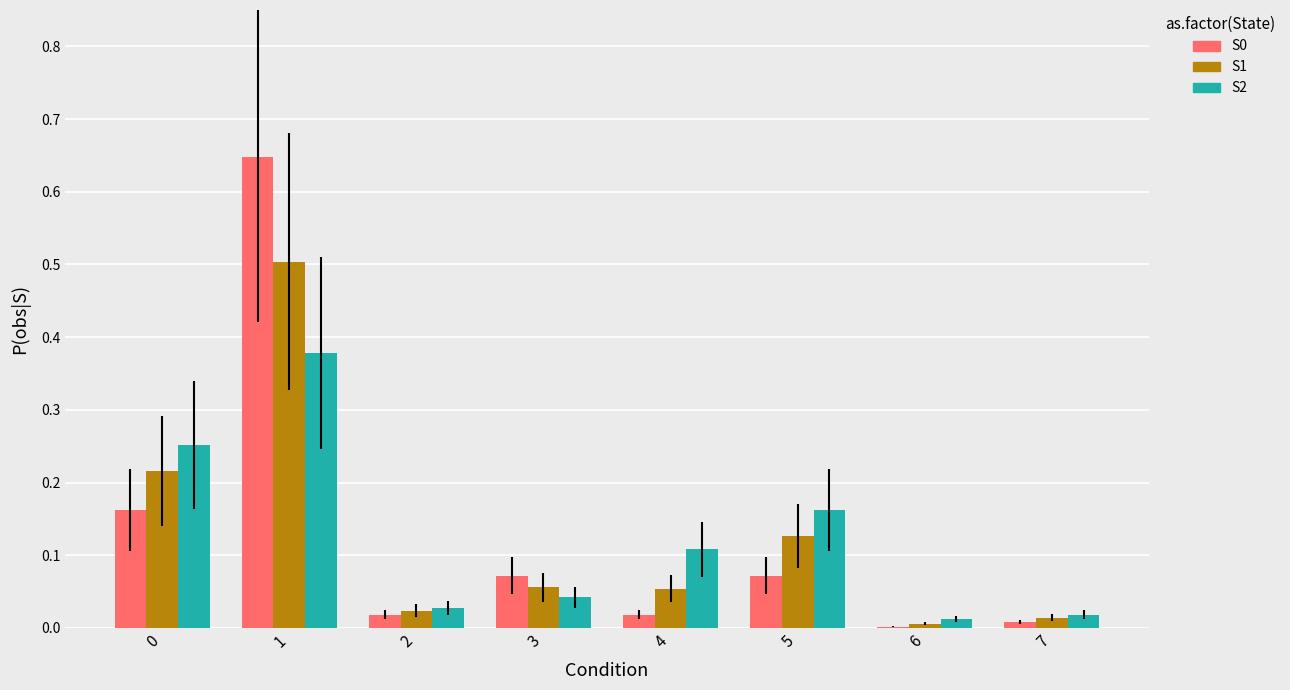

Which category has the highest value in the S2 series?

1